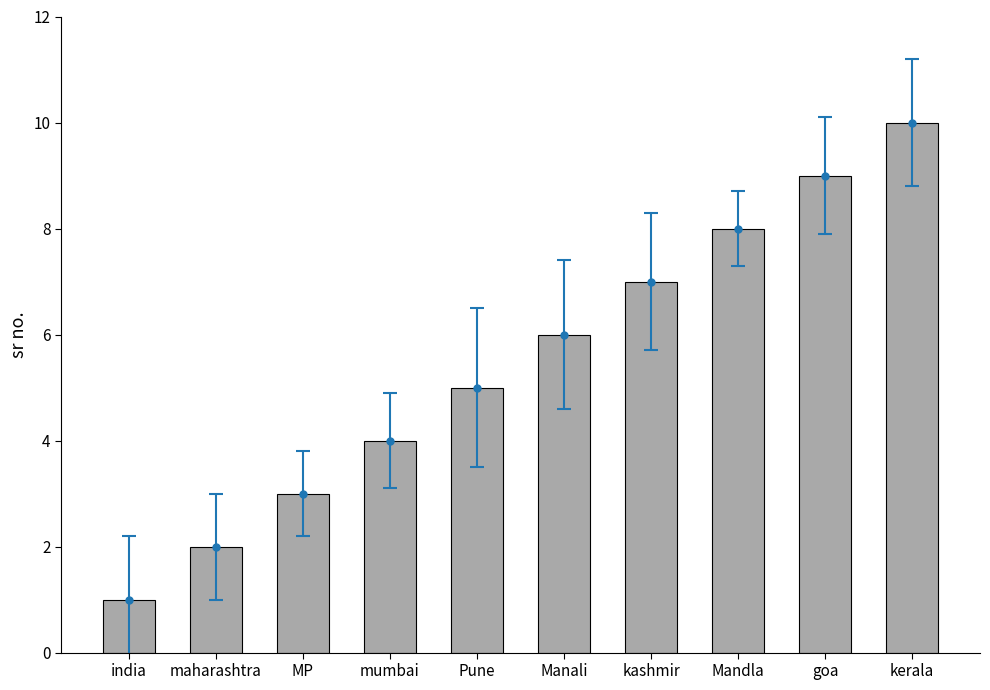

Which has a higher value, Pune or MP?

Pune